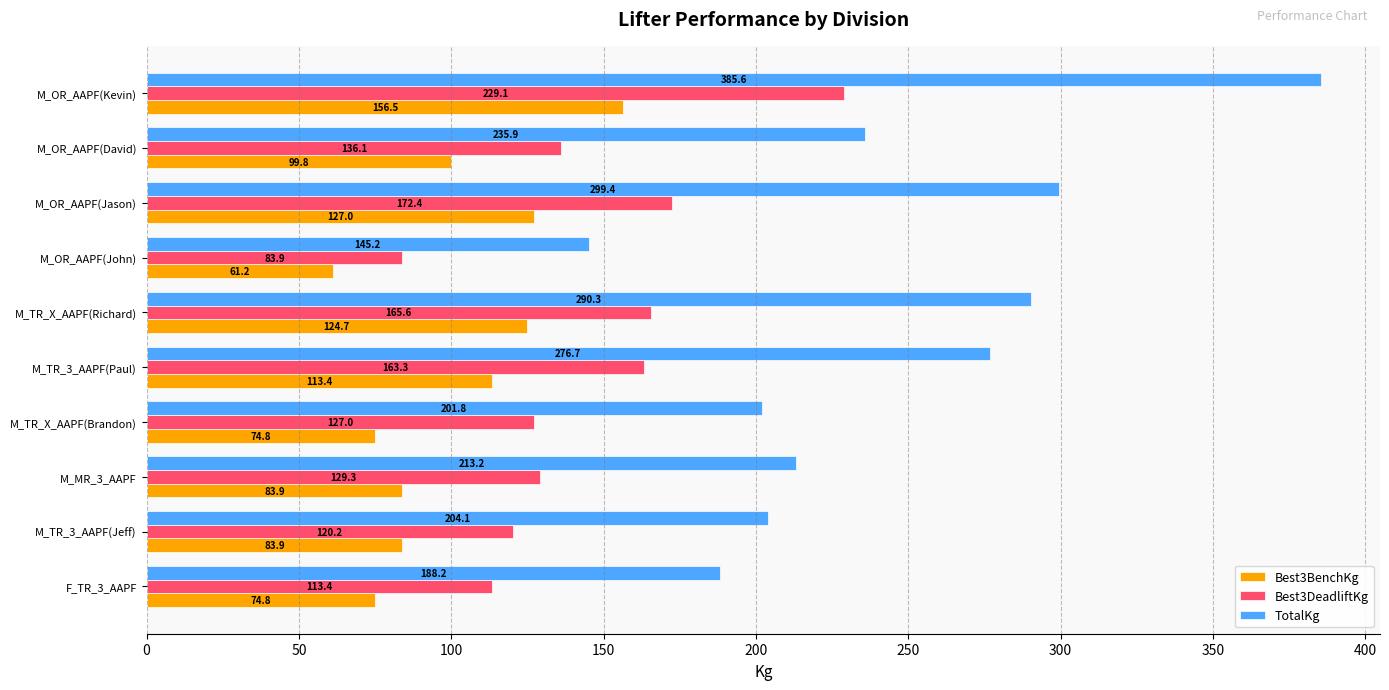

Rank the series by their maximum value, from highest to lowest.

TotalKg, Best3DeadliftKg, Best3BenchKg